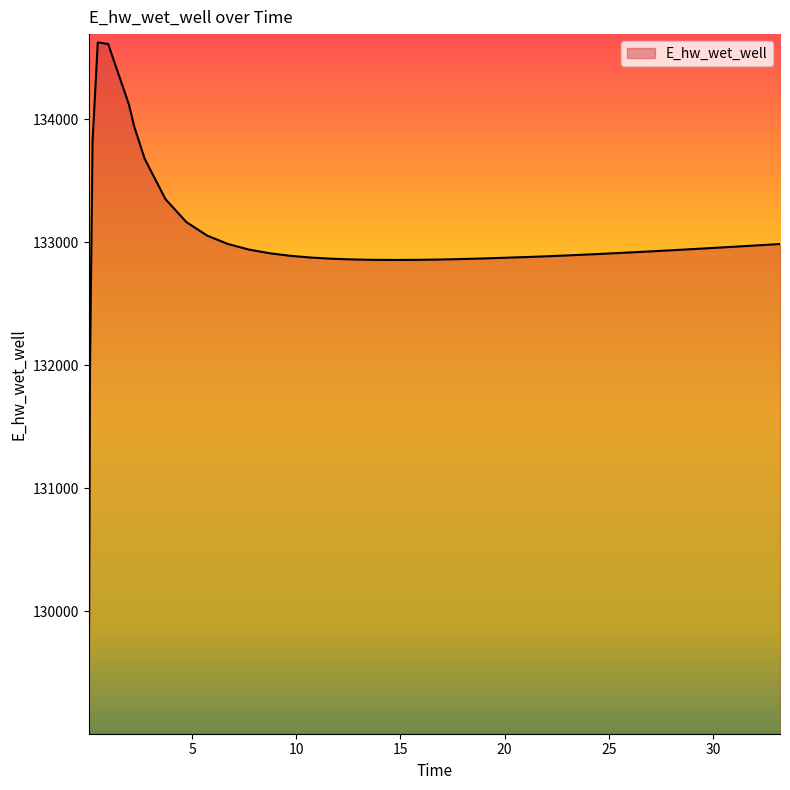

What is the maximum value shown in the chart?

134626.0